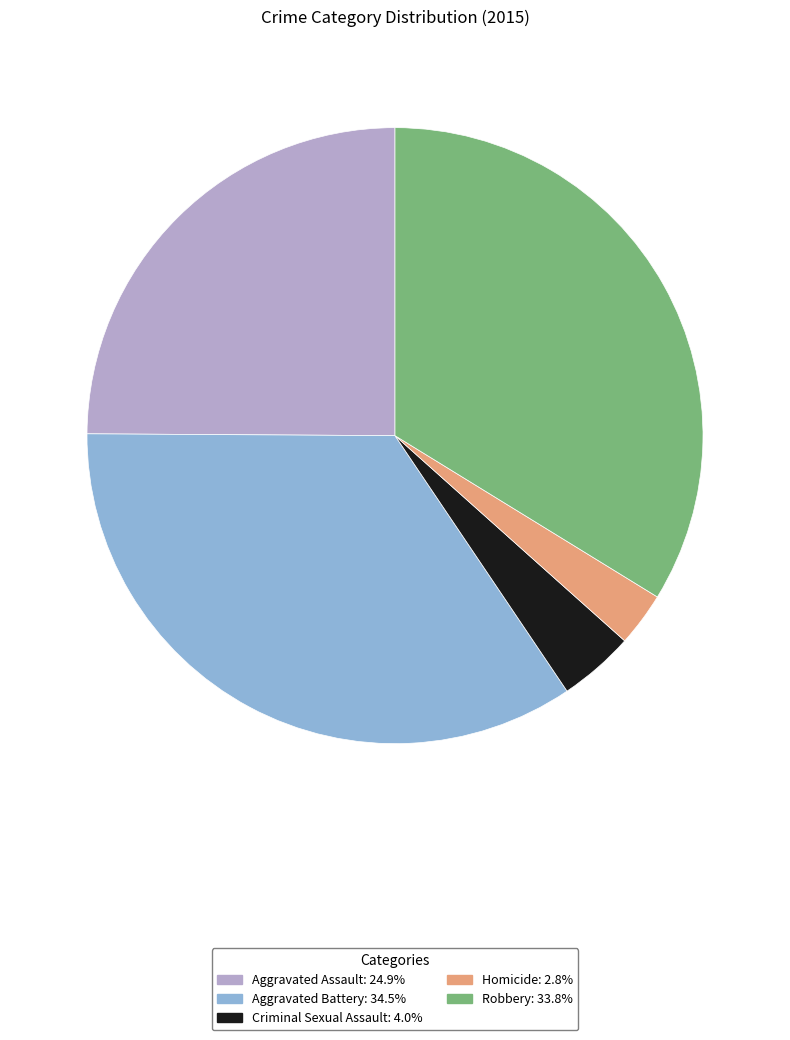

What is the largest slice in the pie chart?

Aggravated Battery